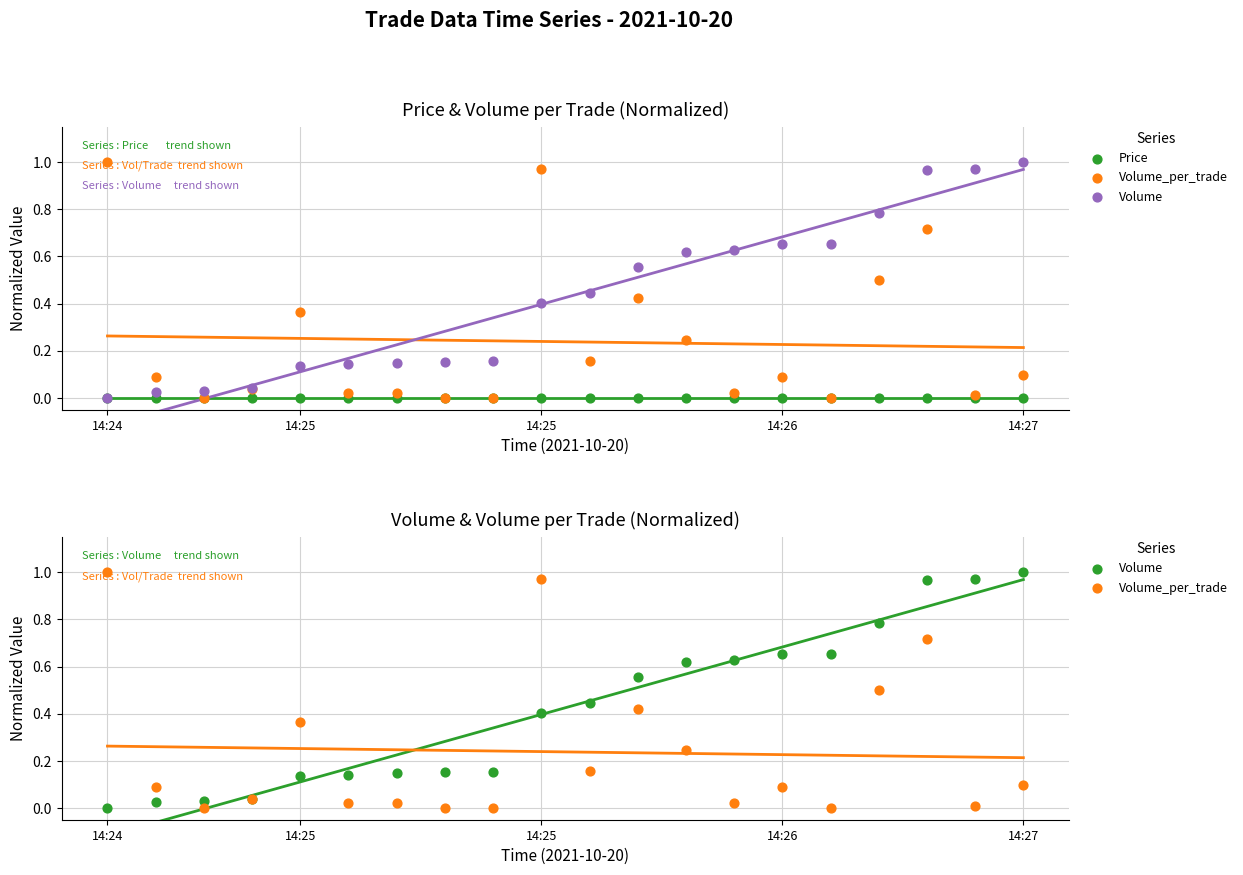

What is the total value across all series at 17?

1.7